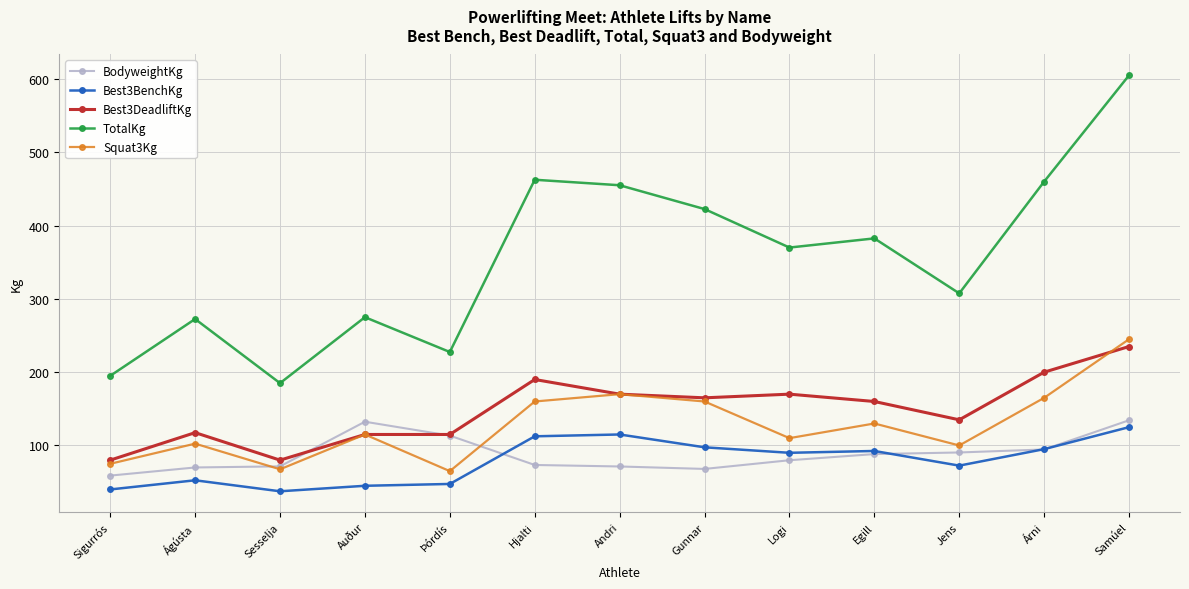

How many lines are shown in the chart?

5